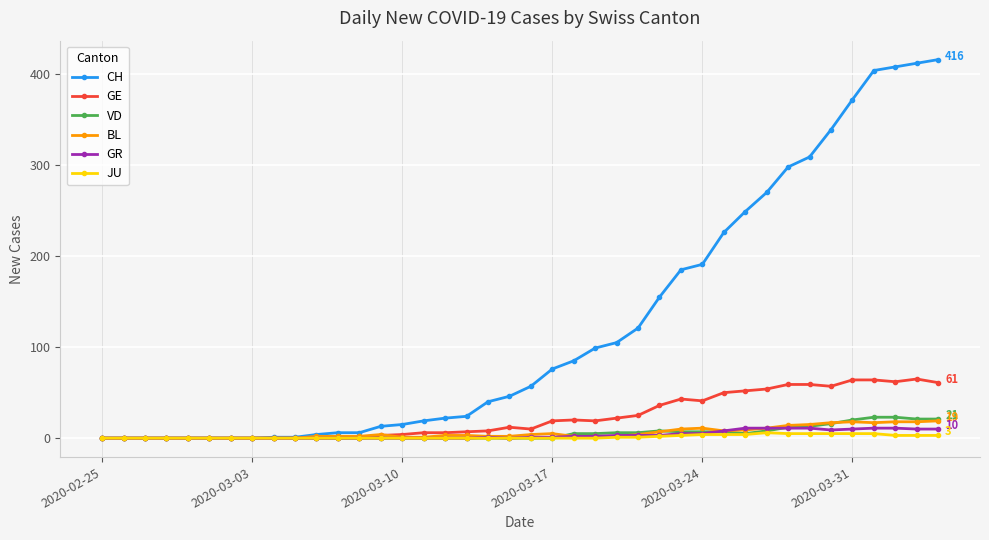

How many distinct data groups are displayed?

6